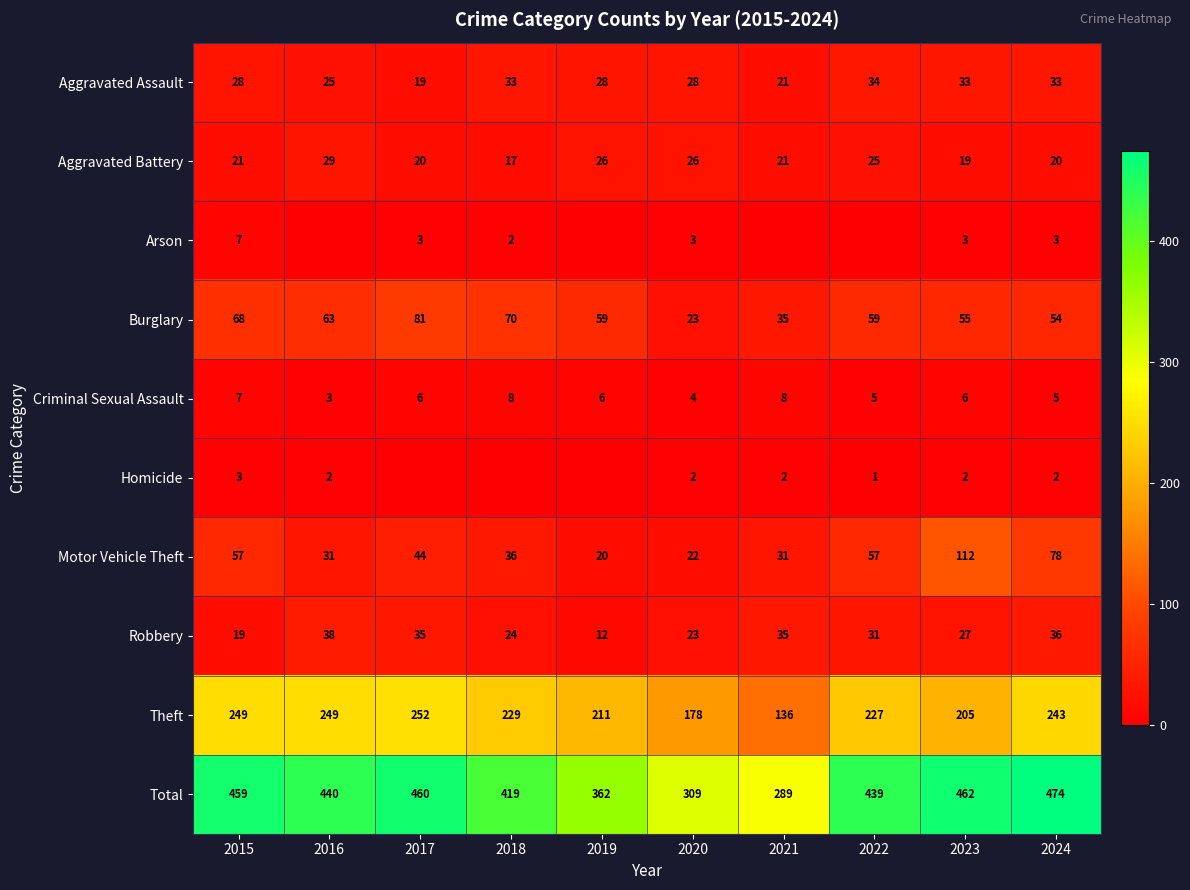

Is it true that Total equals 289 at 2021?

True